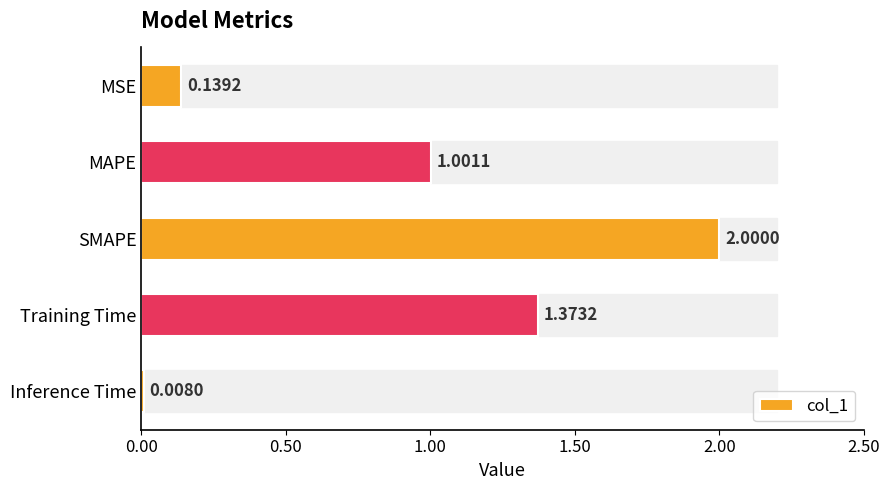

How many values are below 1?

2